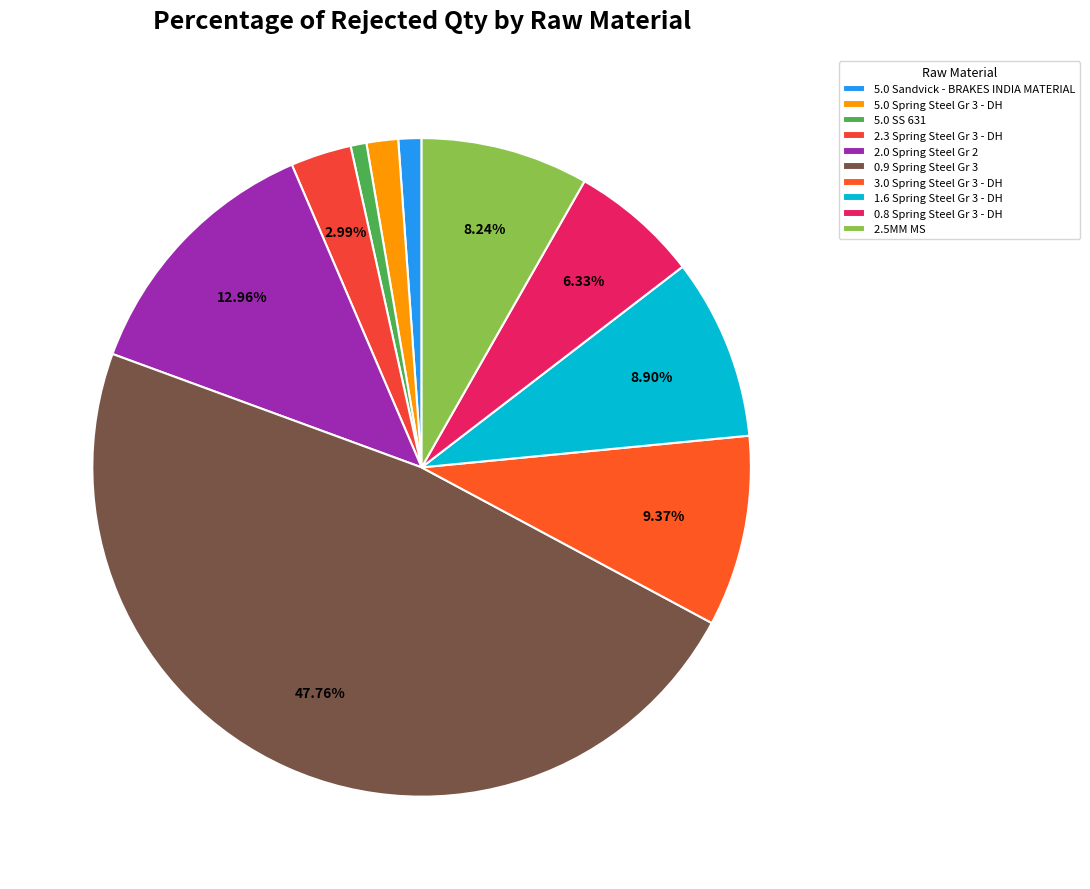

Combined, what portion of the pie is 1.6 Spring Steel Gr 3 - DH and 5.0 SS 631?

9.7%